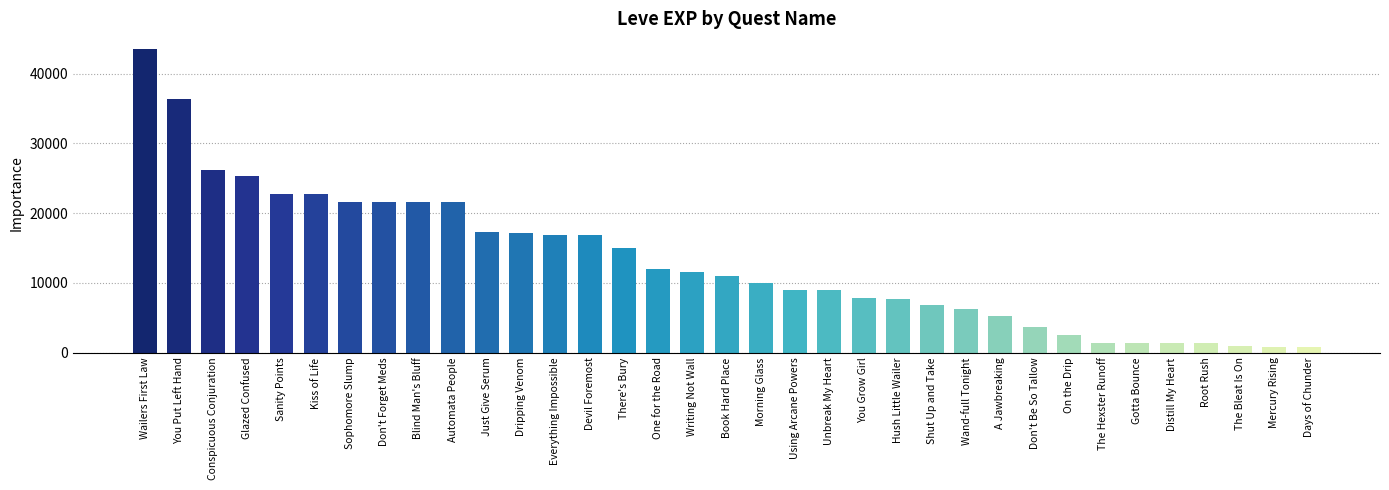

What is the change in value from Shut Up and Take to Wand-full Tonight?

-600